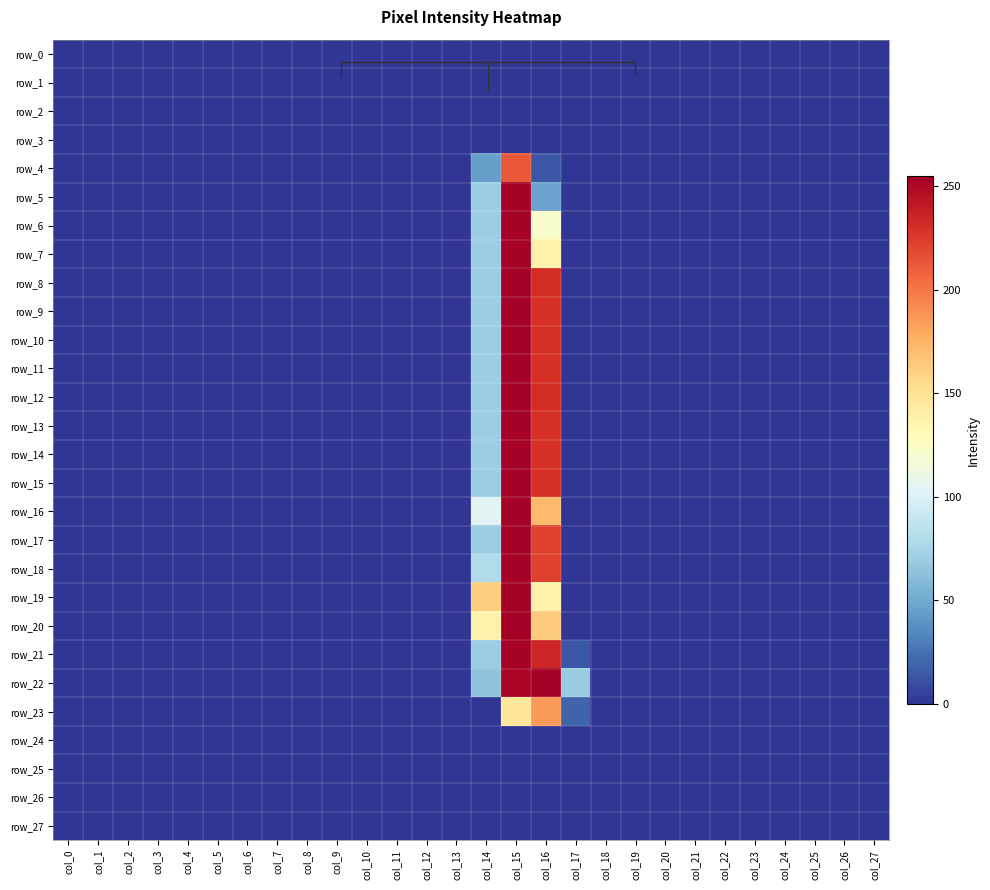

Is it true that row_7 equals 0 at col_4?

True